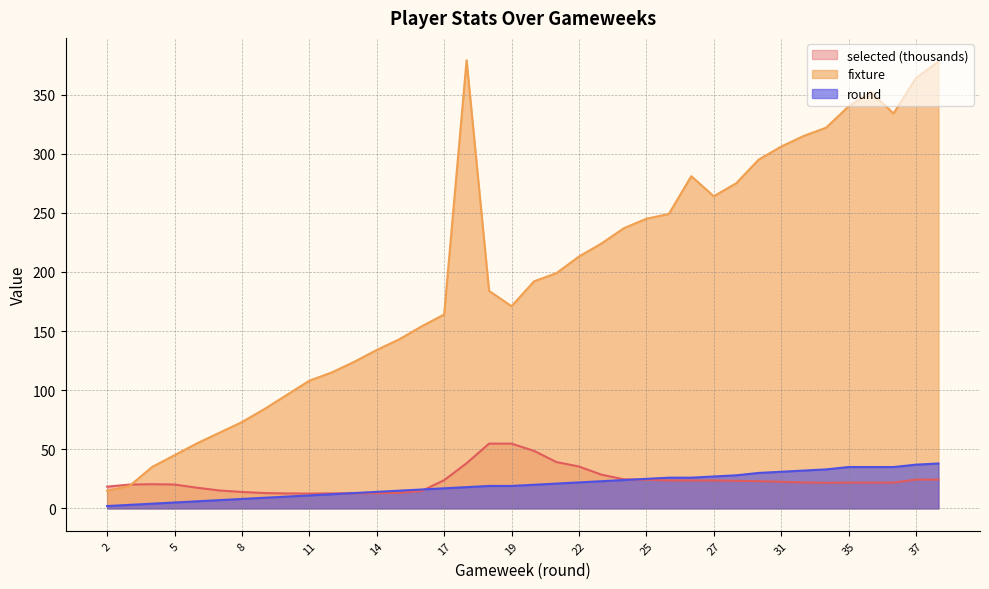

What is the maximum value shown in the chart?

379.0